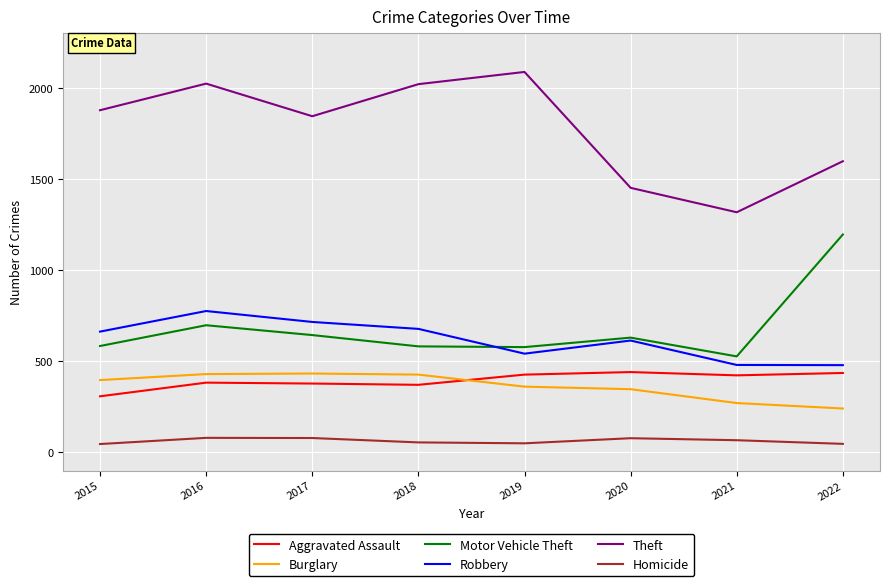

In Burglary, how many points are higher than both neighbors (excluding endpoints)?

1